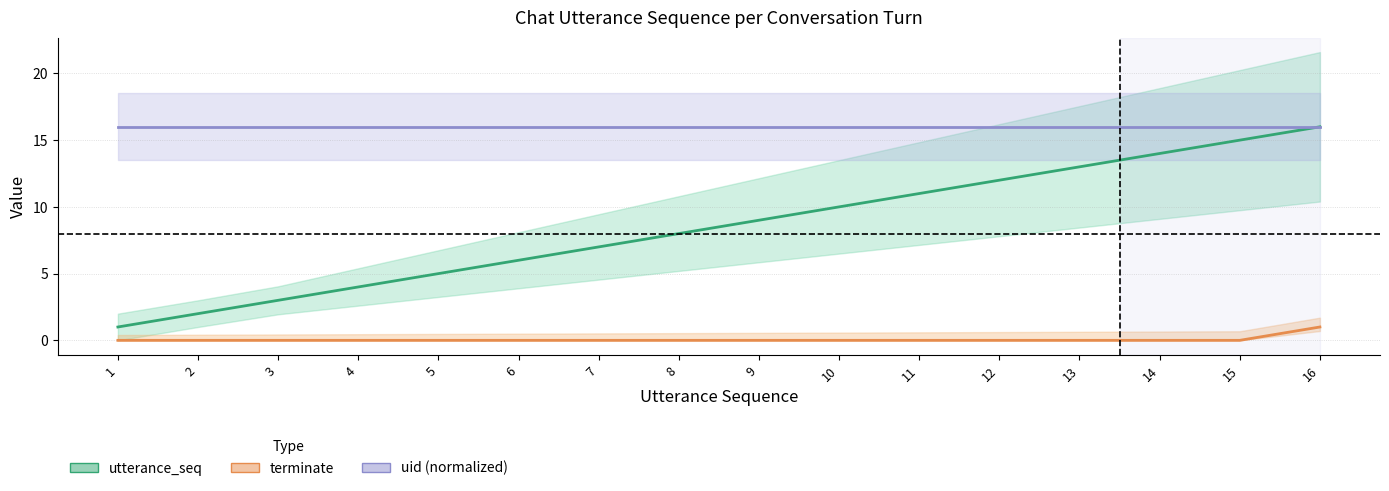

Rank the series at 1 from highest to lowest value.

uid (normalized), utterance_seq, terminate